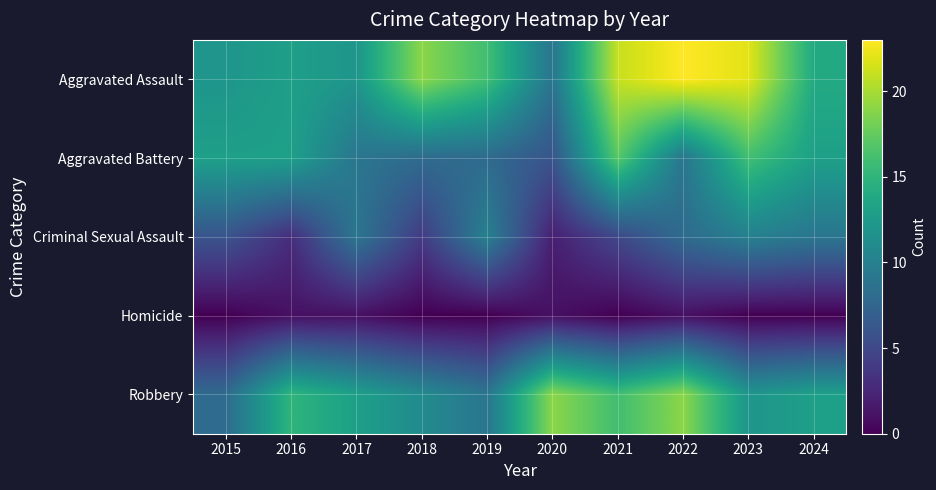

What is the maximum value shown in the chart?

23